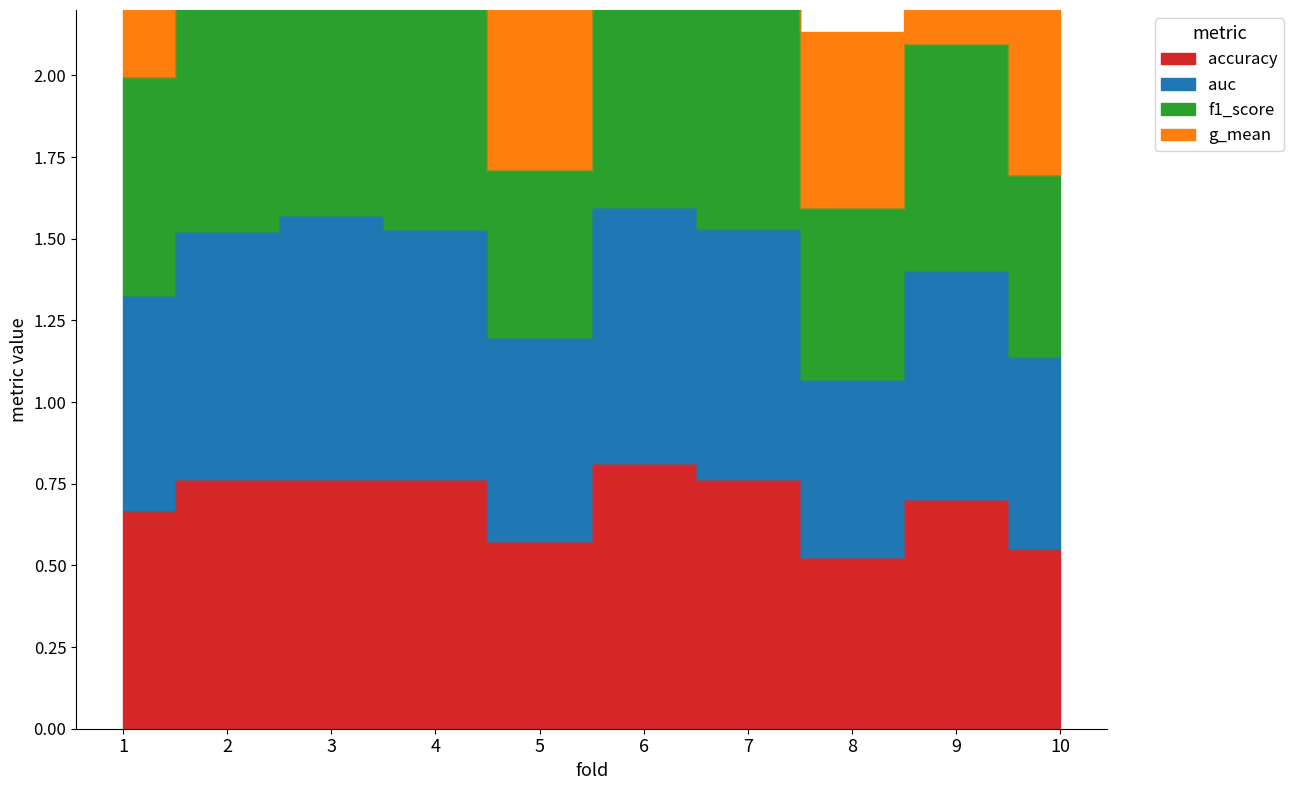

Where is auc nearest to the value 1?

8